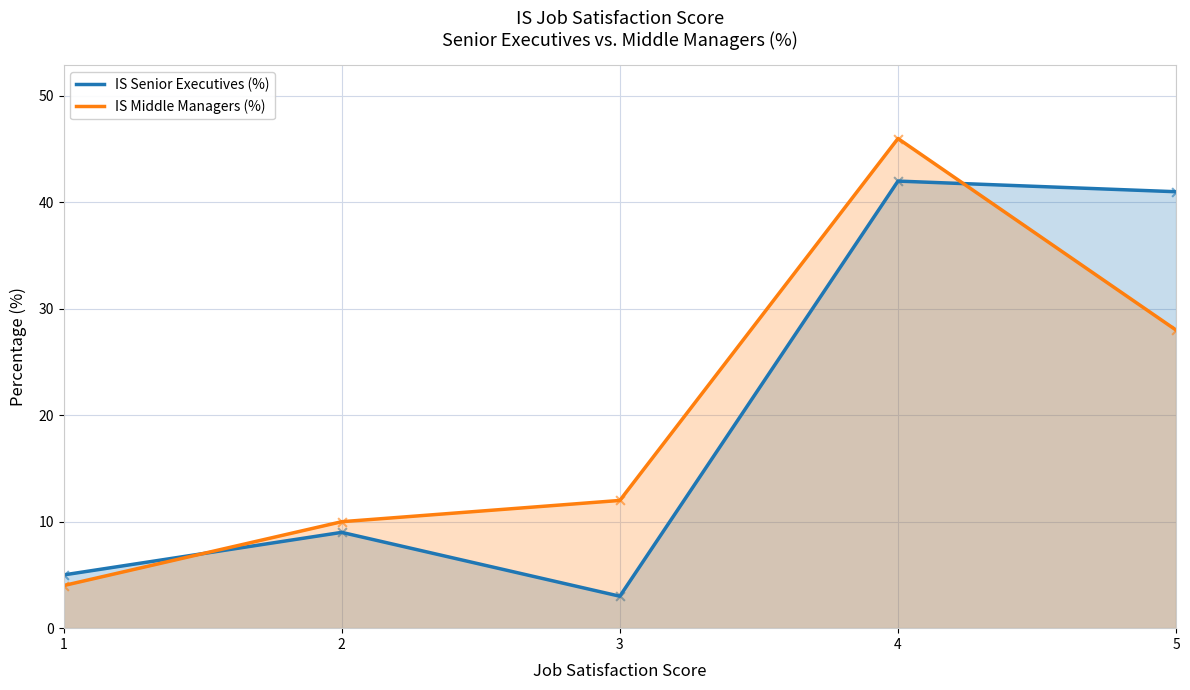

Which series contains the highest Y value?

IS Middle Managers (%)